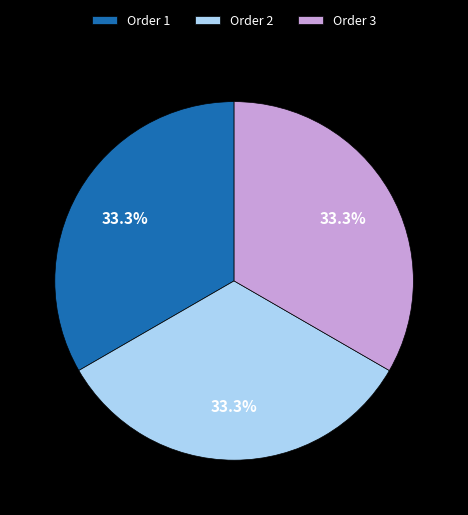

What portion of the pie excludes Order 1?

66.7%